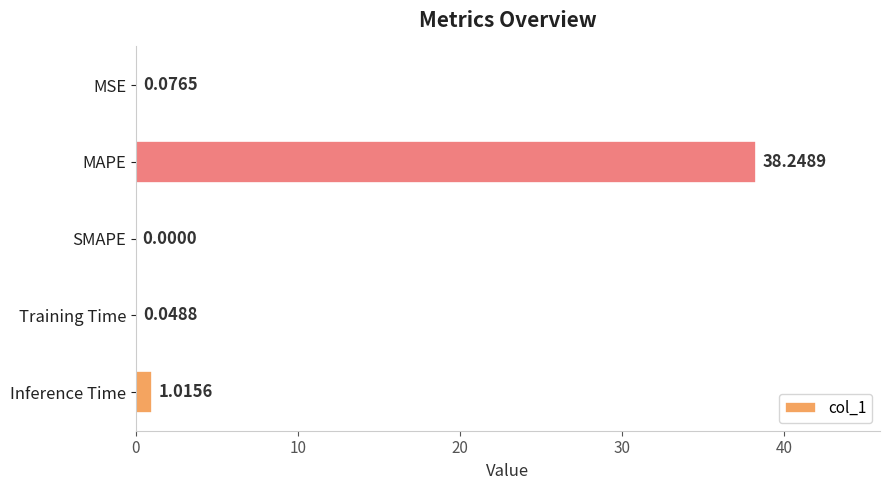

Between MSE and Training Time, which is larger?

MSE